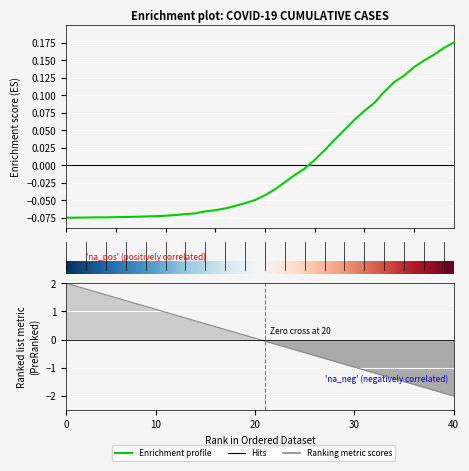

How many lines are shown in the chart?

1